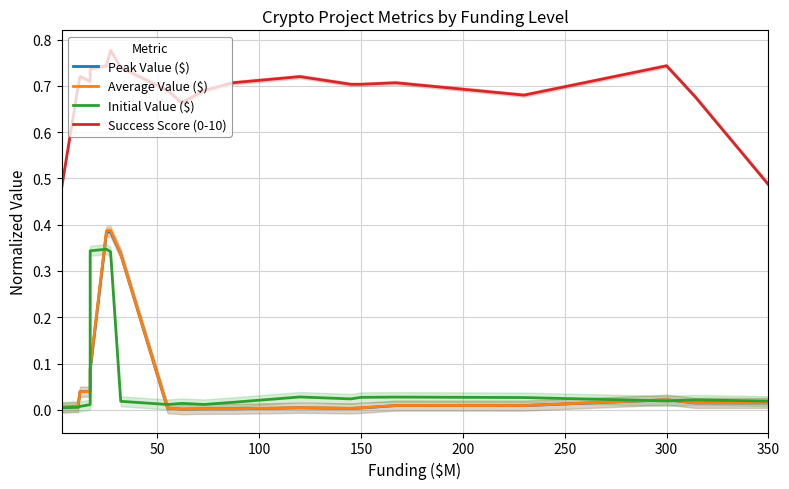

Count the number of categories in the chart.

20